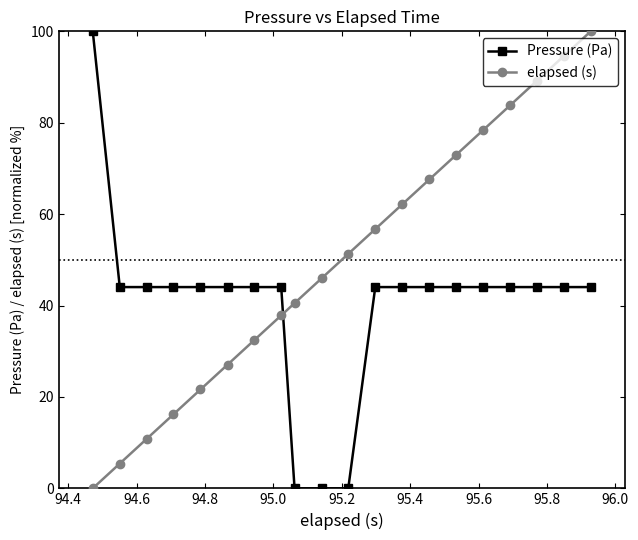

At how many categories does at least one series exceed 42?

19